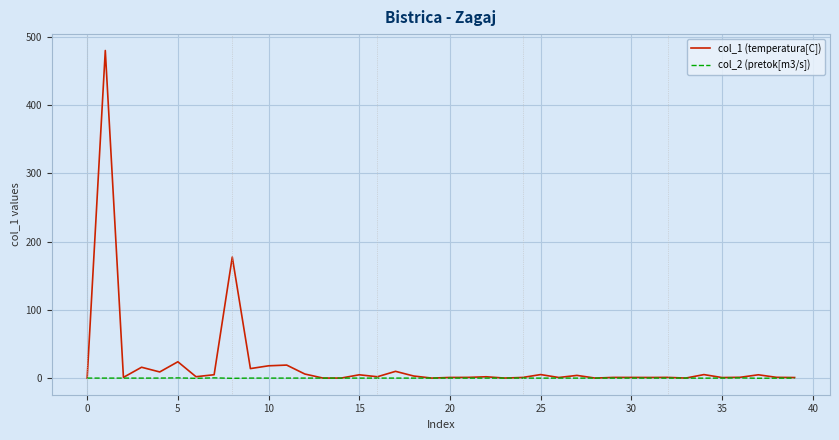

What is the greatest value displayed?

479.8